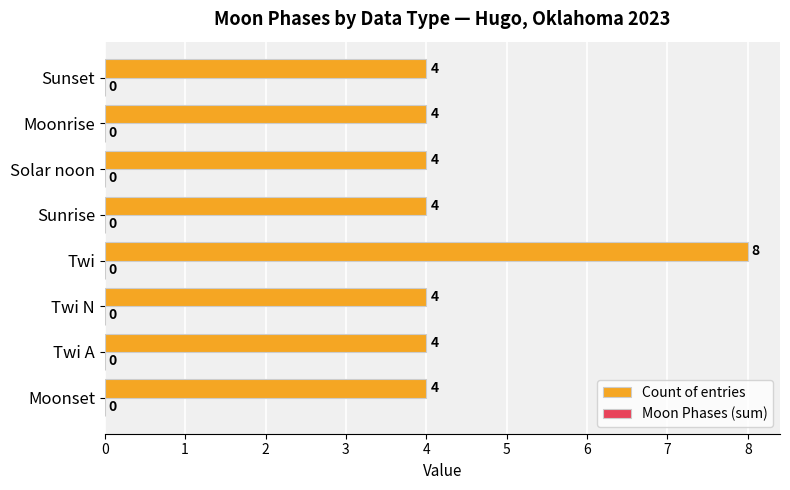

What is the sum of all values?

36